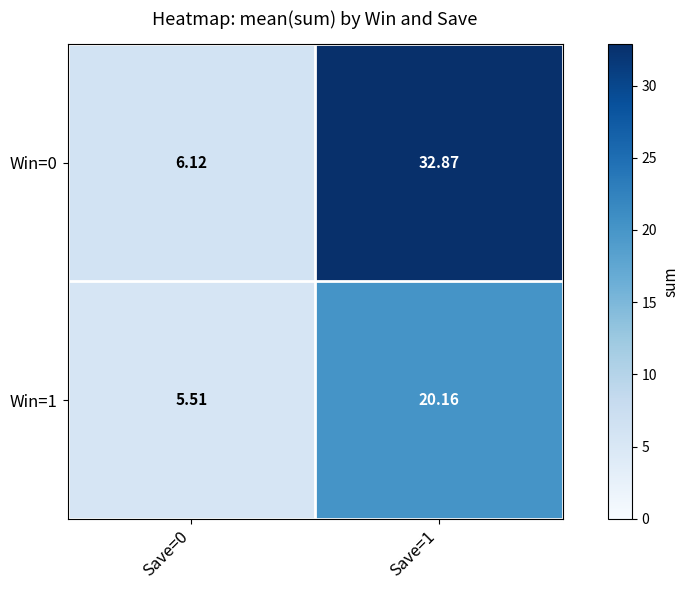

Is the value of Win=0 at Save=1 greater than the value of Win=1 at Save=0?

Yes